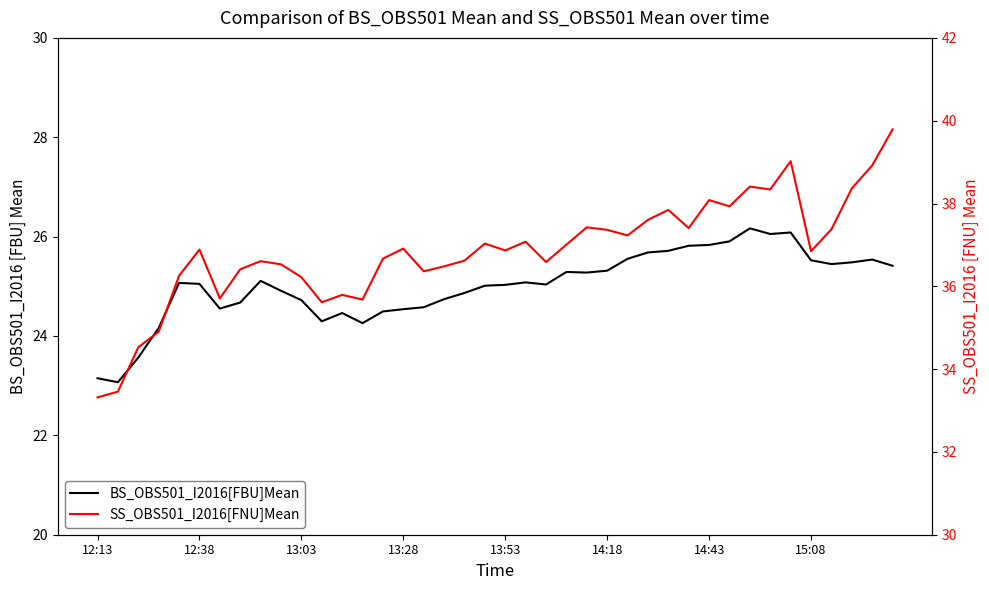

Is this an area chart (filled region under the line)?

No